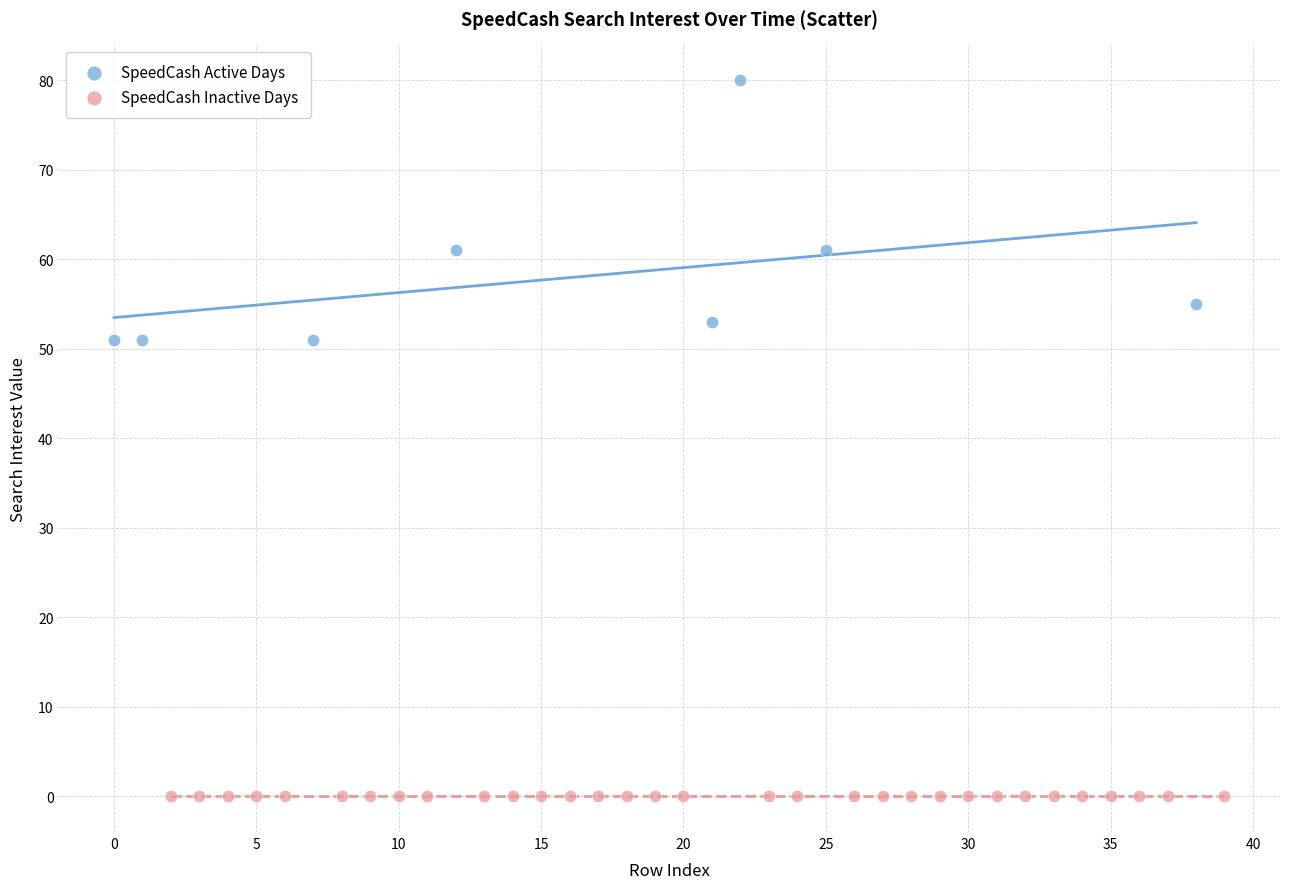

Which series reaches the maximum Y coordinate?

SpeedCash Active Days